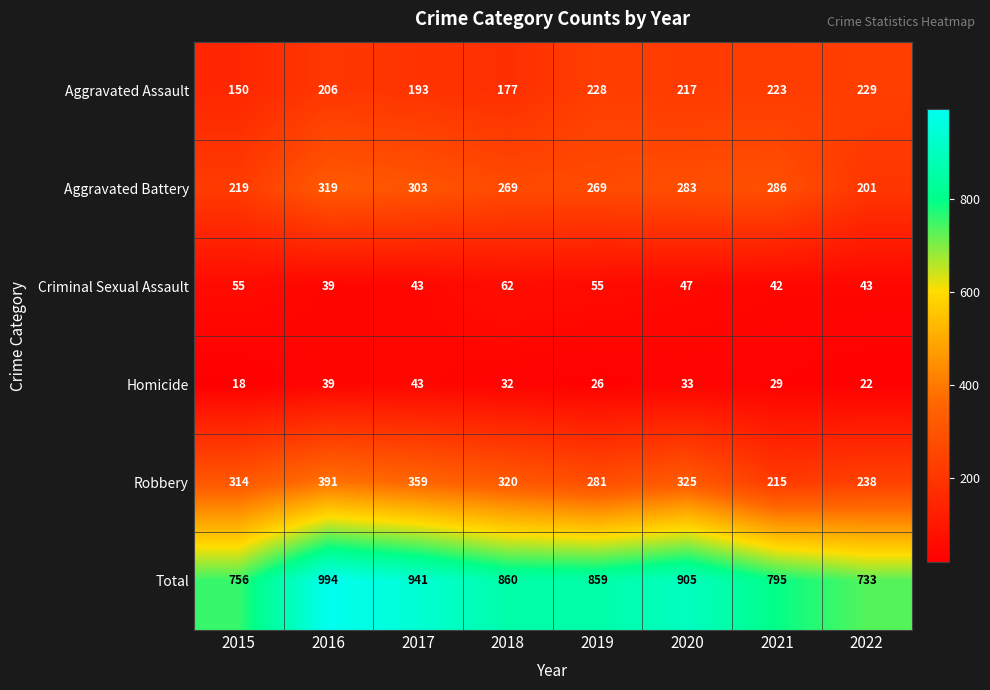

List the series in order of their peak value, lowest first.

Homicide, Criminal Sexual Assault, Aggravated Assault, Aggravated Battery, Robbery, Total